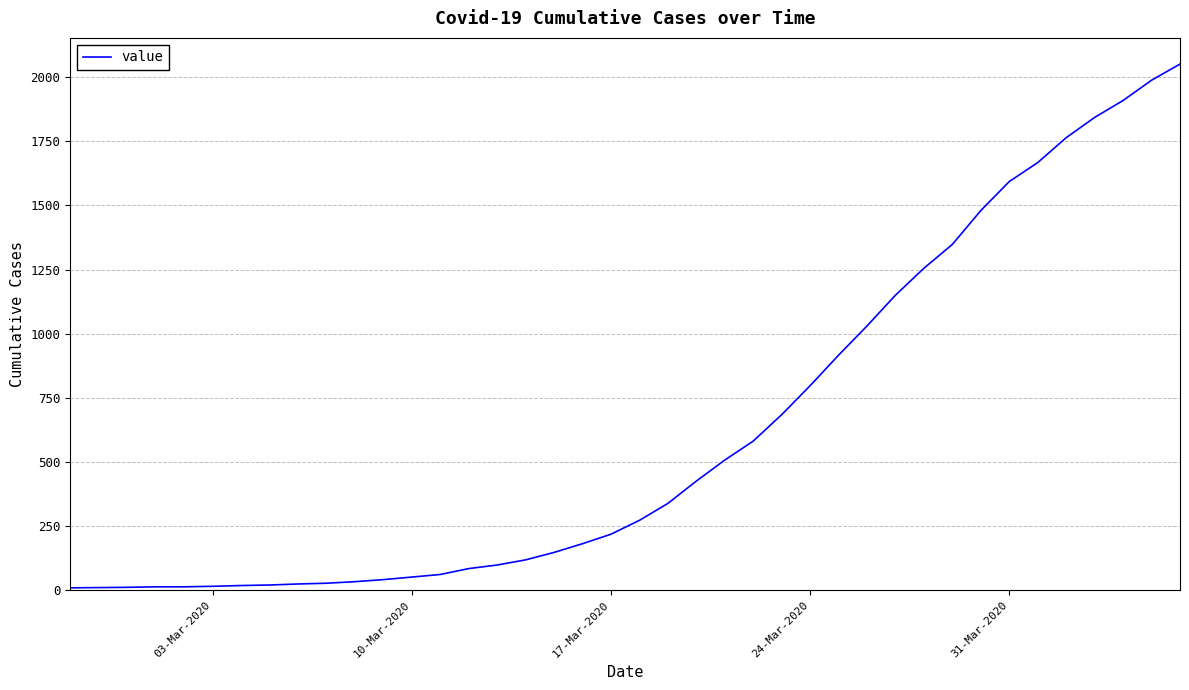

What is the greatest value displayed?

2051